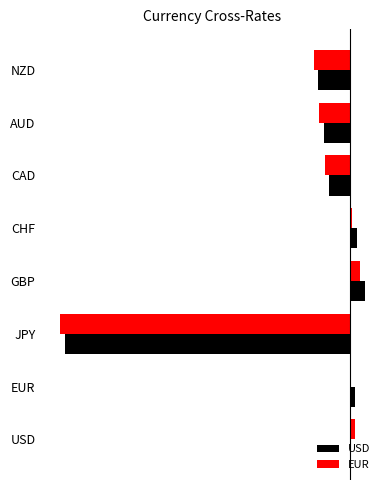

What are all the series names shown in the legend?

USD, EUR